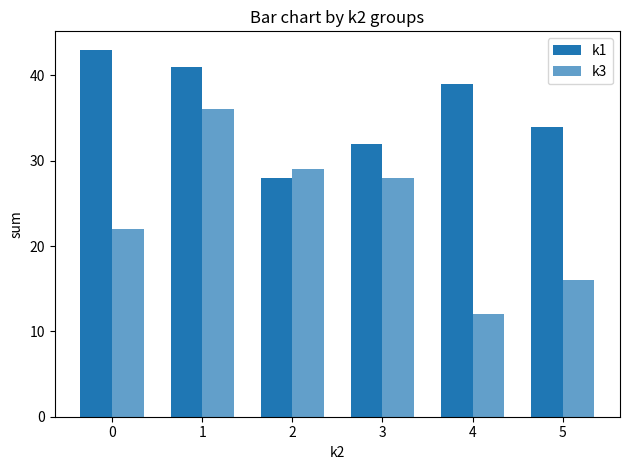

How many series are shown in this chart?

2